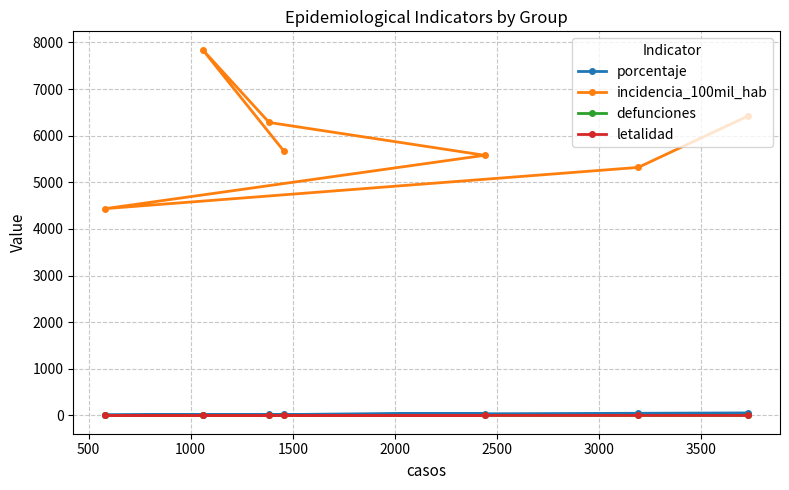

What are all the series names shown in the legend?

porcentaje, incidencia_100mil_hab, defunciones, letalidad